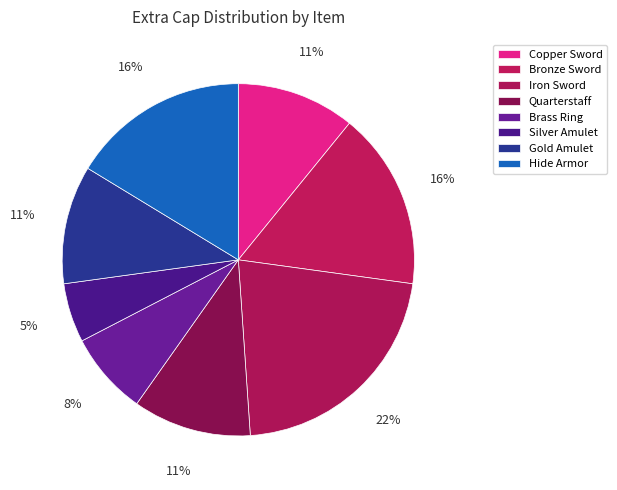

Is the sum of Silver Amulet and Bronze Sword greater than half?

No